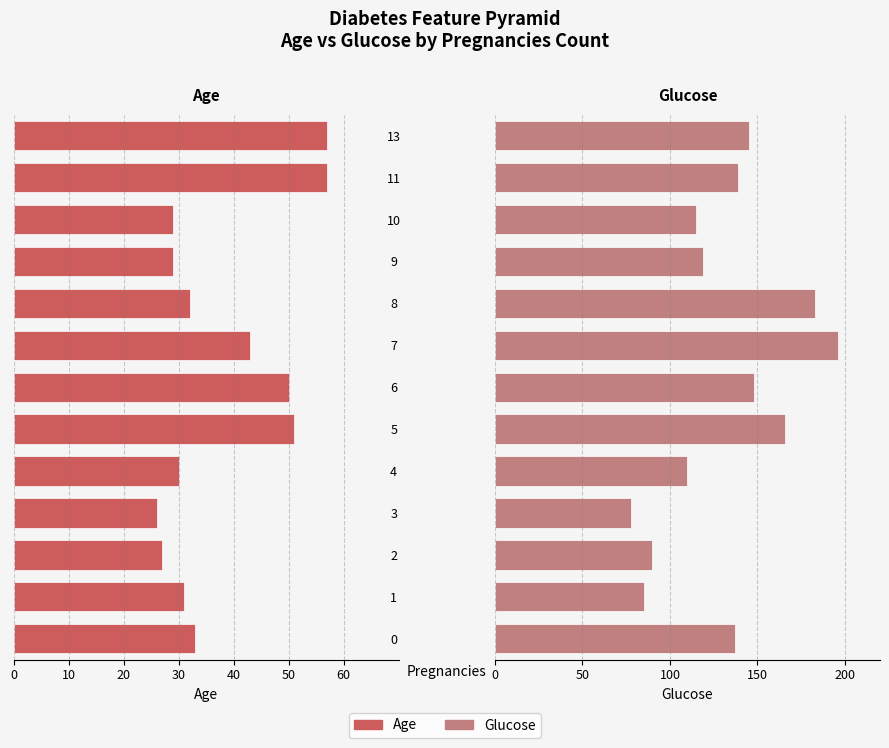

Rank the series at 1 from lowest to highest value.

Age, Glucose